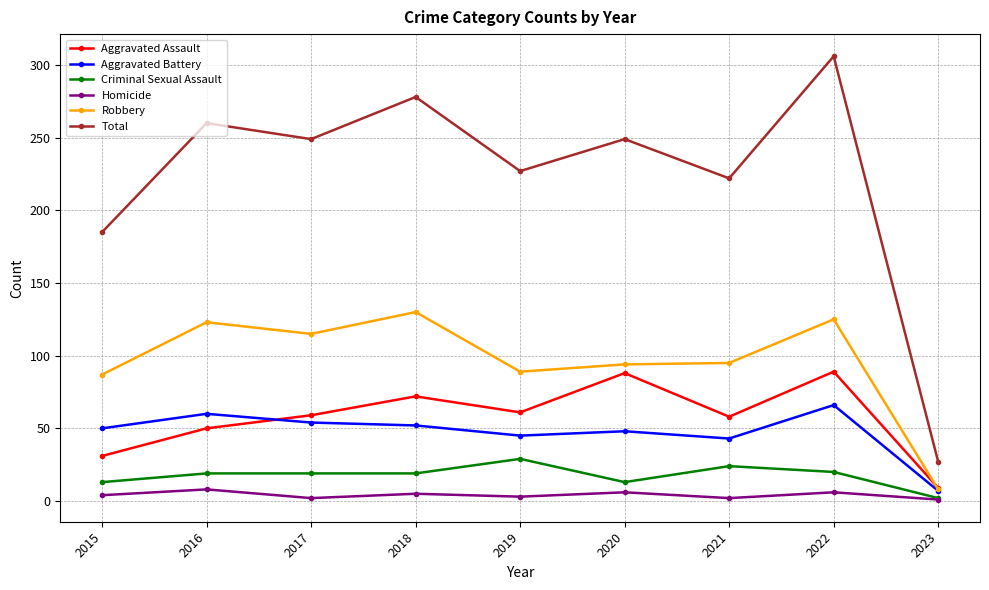

What is the total value across all series at 2021?

444